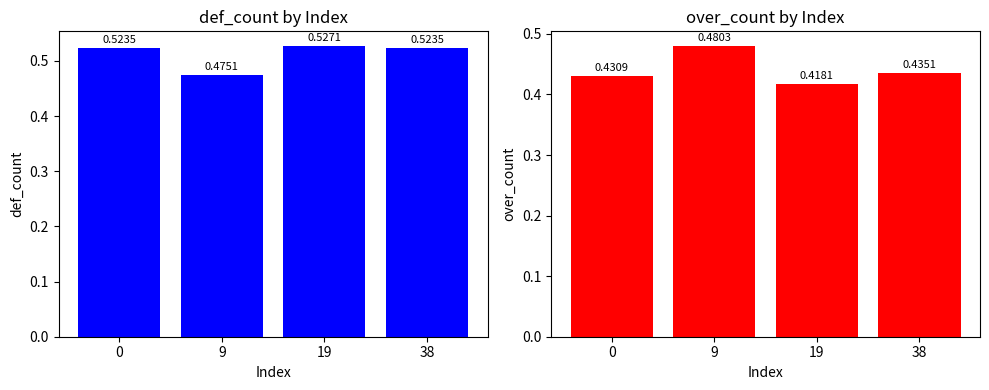

What is the minimum value for def_count?

0.5